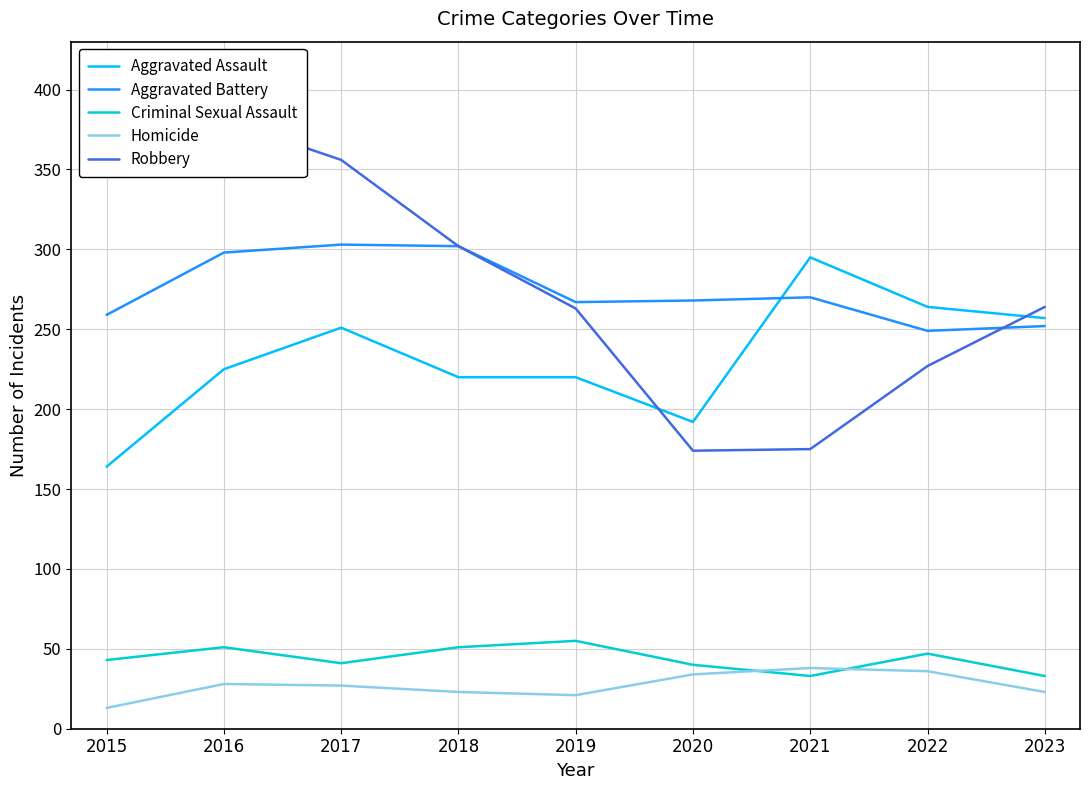

At which label is Homicide closest to 25?

2017